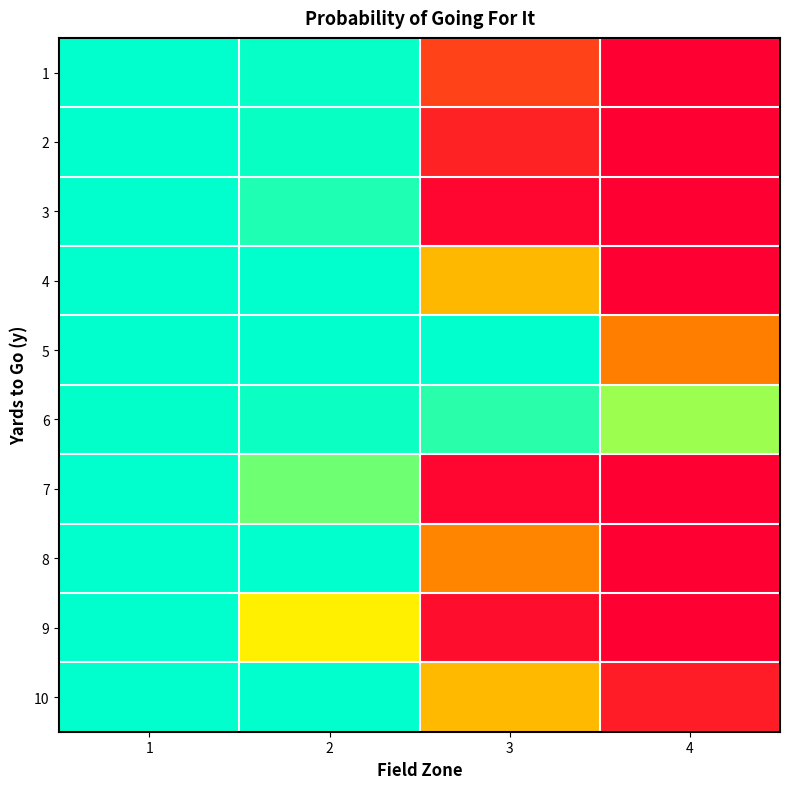

What is the spread (max minus min) of values at 4?

0.8